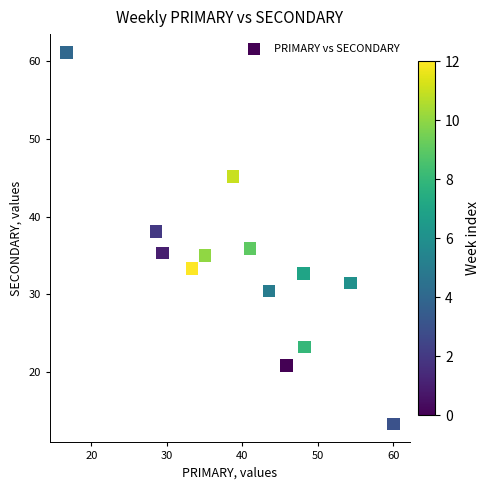

What is the range of X values (max minus min)?

43.3